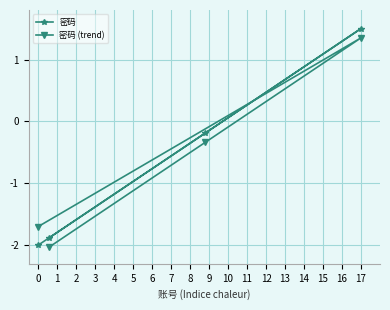

True or false: 密码 (trend) and 密码 cross at least once.

True